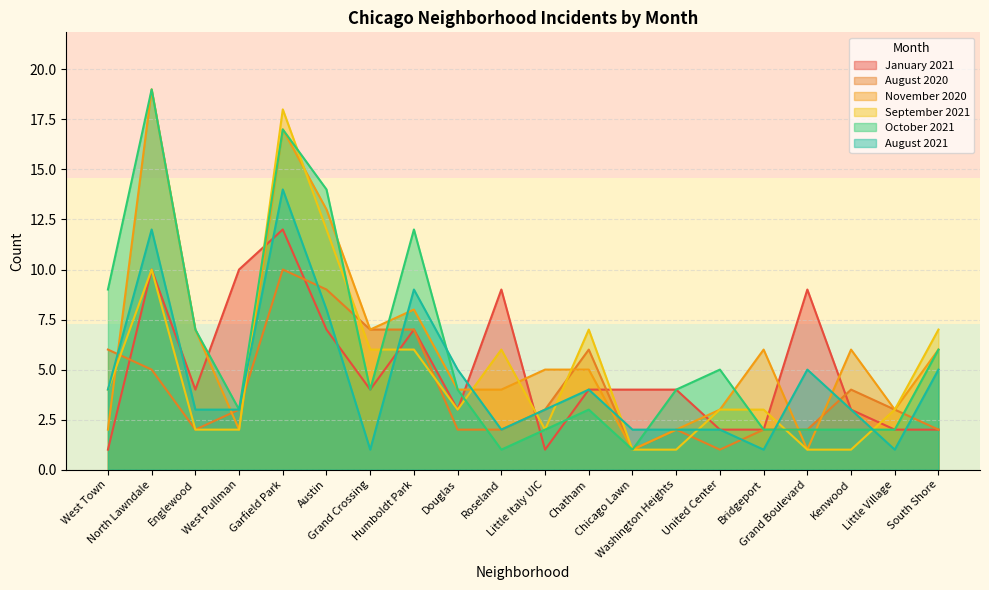

What is the value of the November 2020 point at the 8th from the left?

8